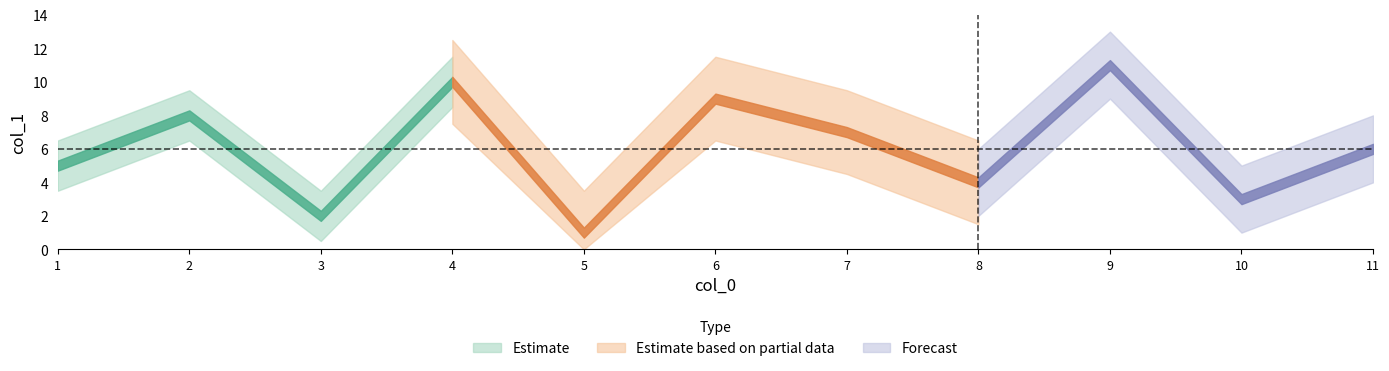

What is the ratio of the value at 2 to the value at 9?

0.7